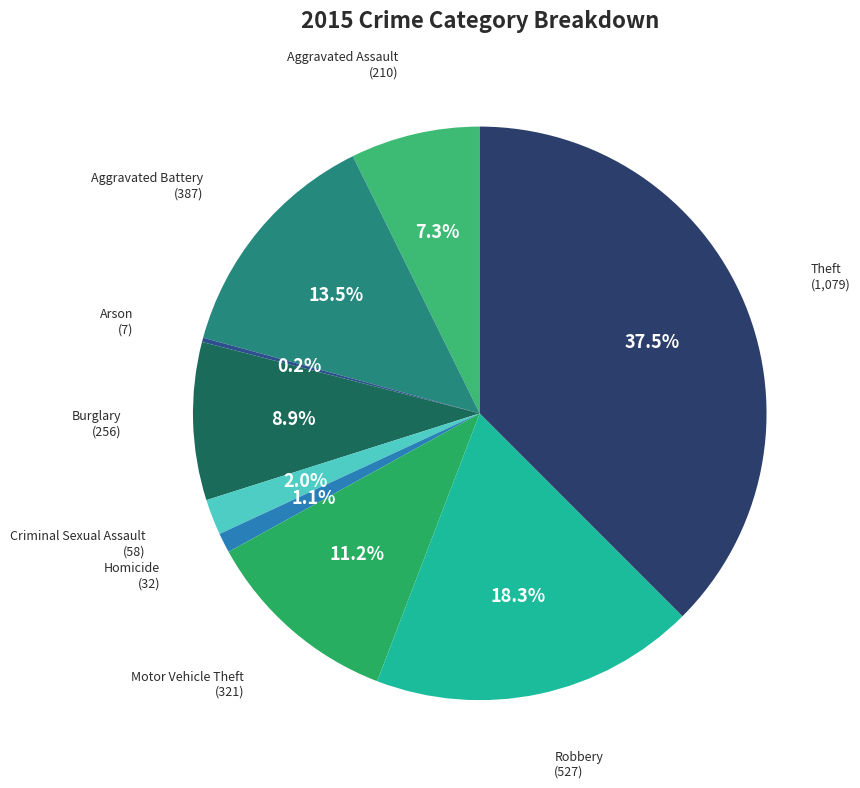

Rank the categories by value from lowest to highest.

Arson, Homicide, Criminal Sexual Assault, Aggravated Assault, Burglary, Motor Vehicle Theft, Aggravated Battery, Robbery, Theft